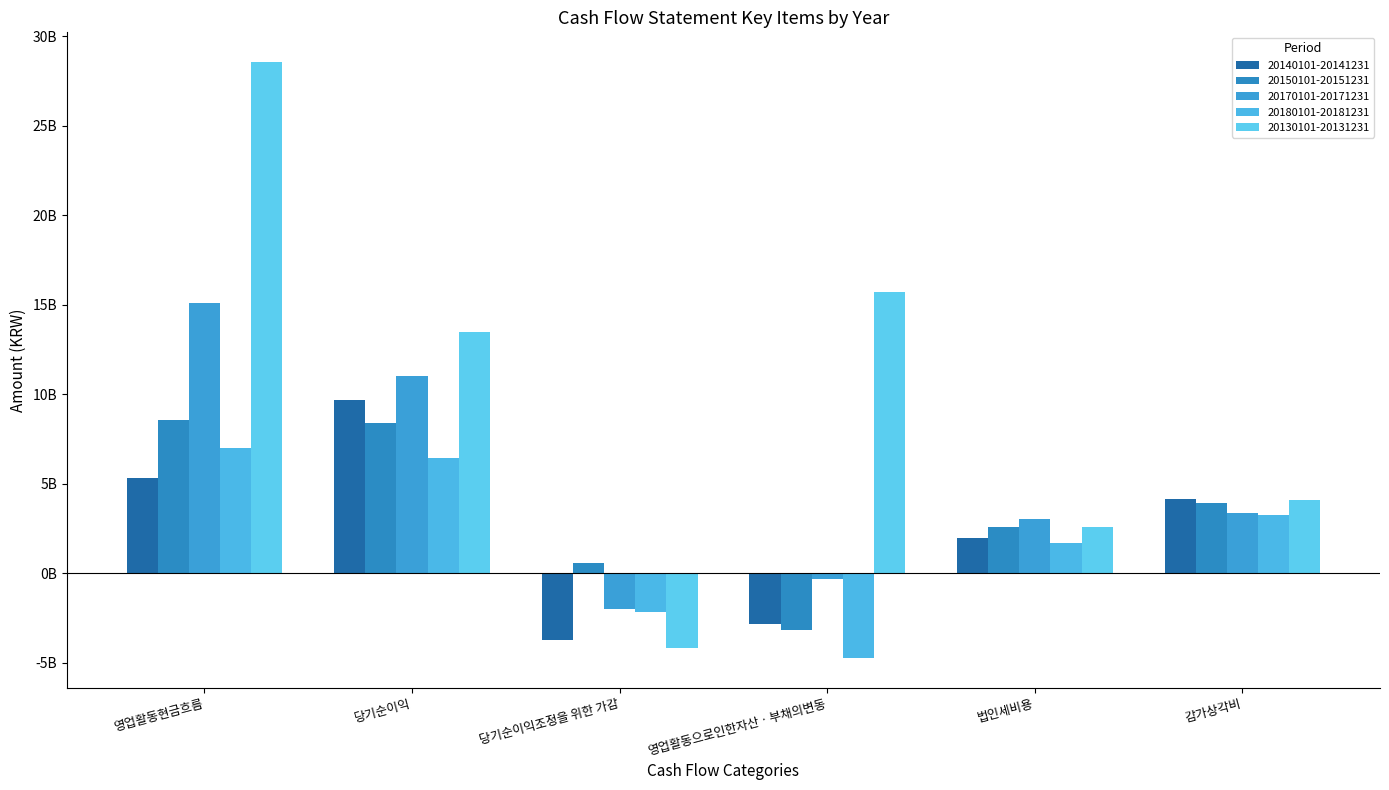

Between 감가상각비 and 법인세비용, which is larger?

감가상각비